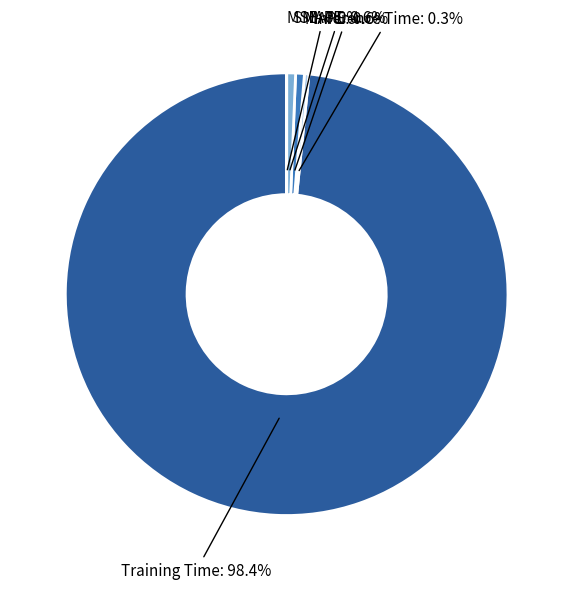

What is the largest slice in the pie chart?

Training Time